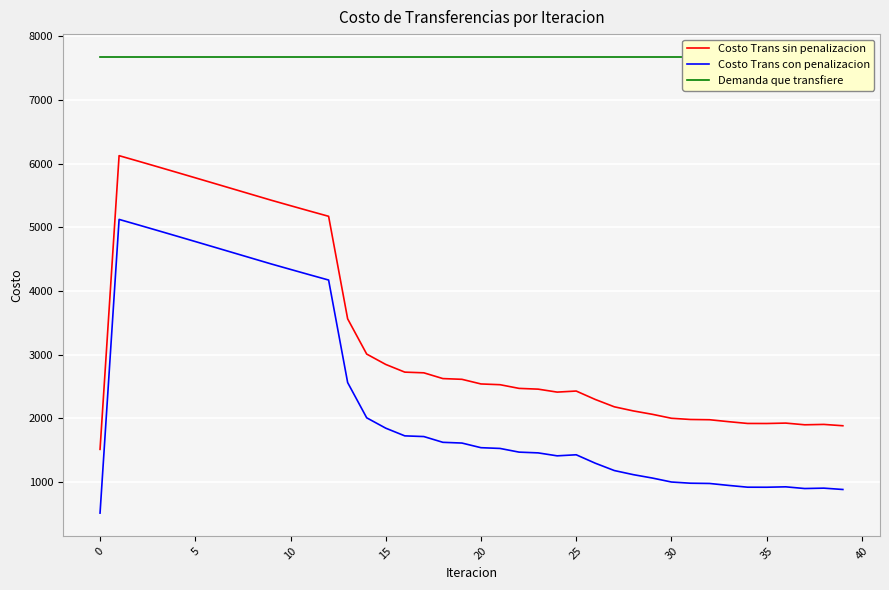

What is the average value of the Demanda que transfiere series?

7674.0